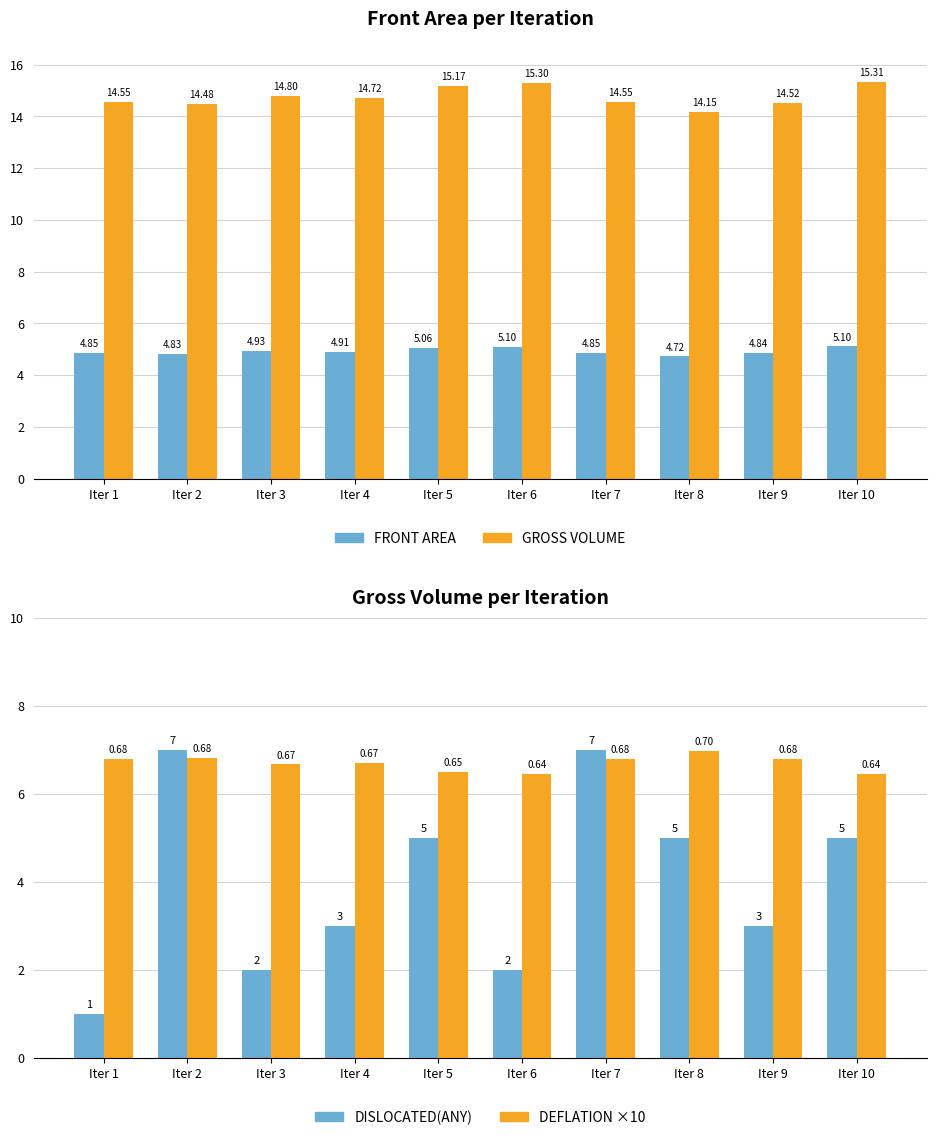

List the series in order of their peak value, highest first.

Gross Volume, Dislocated(any), Deflation Factor ×10, Front Area